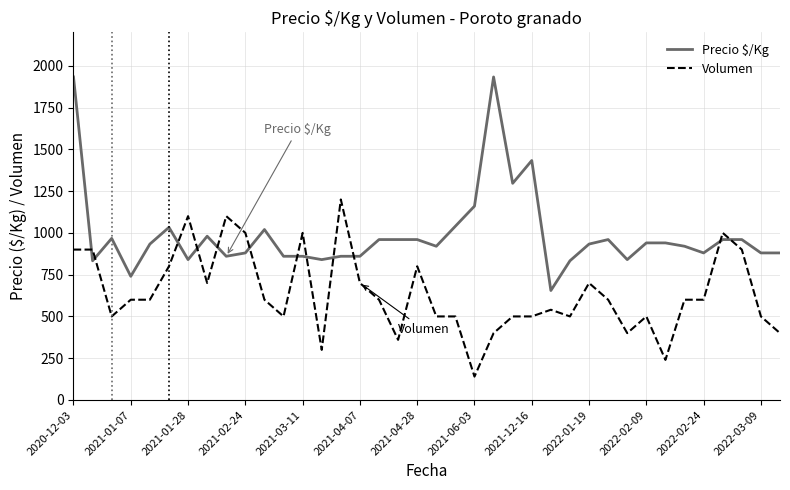

What is the highest value of the Volumen series?

1200.0